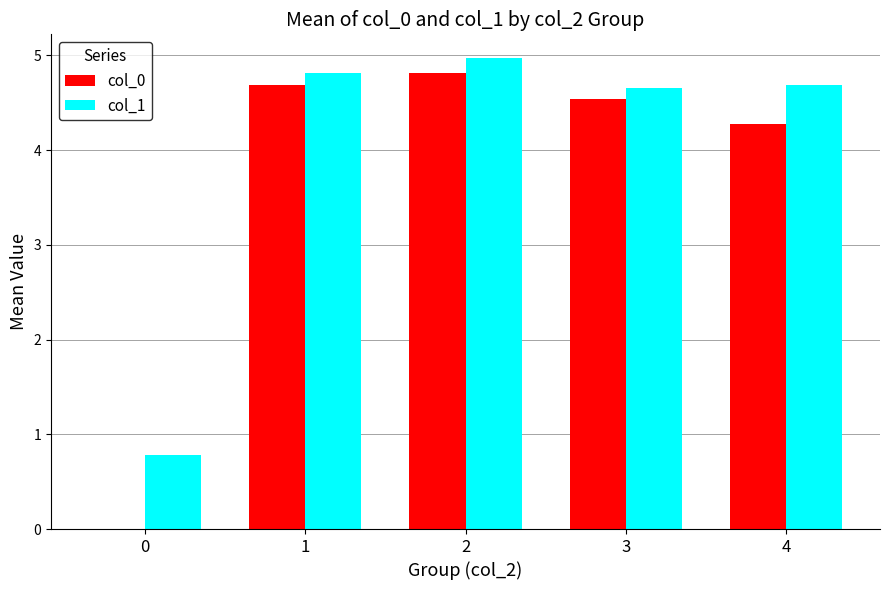

The col_1 series shows 2.2 at 4. True or false?

False